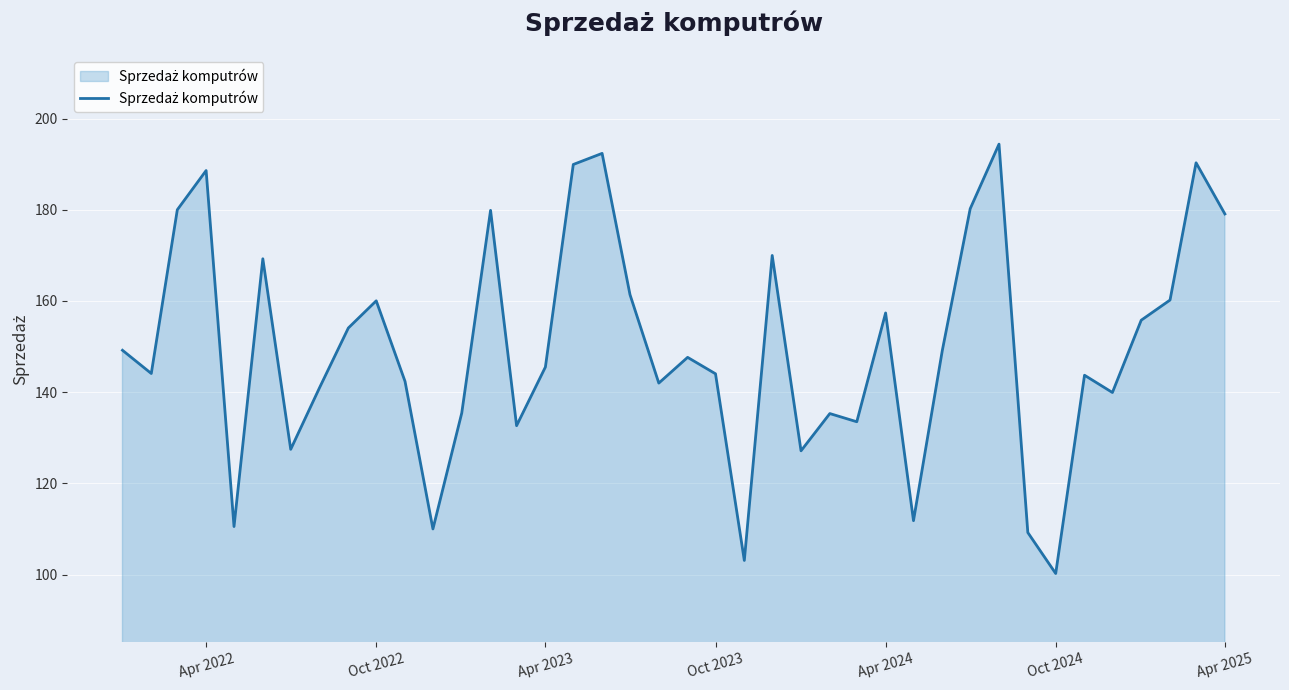

What is the difference between the maximum and minimum values?

94.2